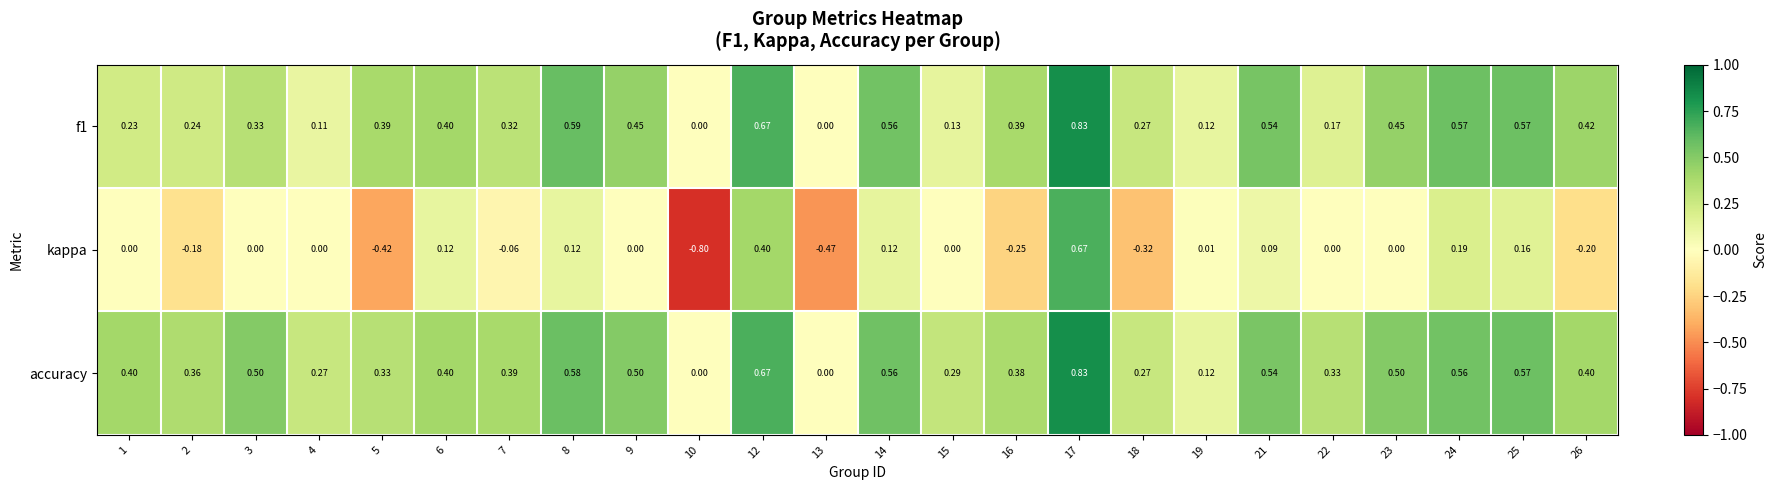

Which series has the largest total across all categories?

accuracy